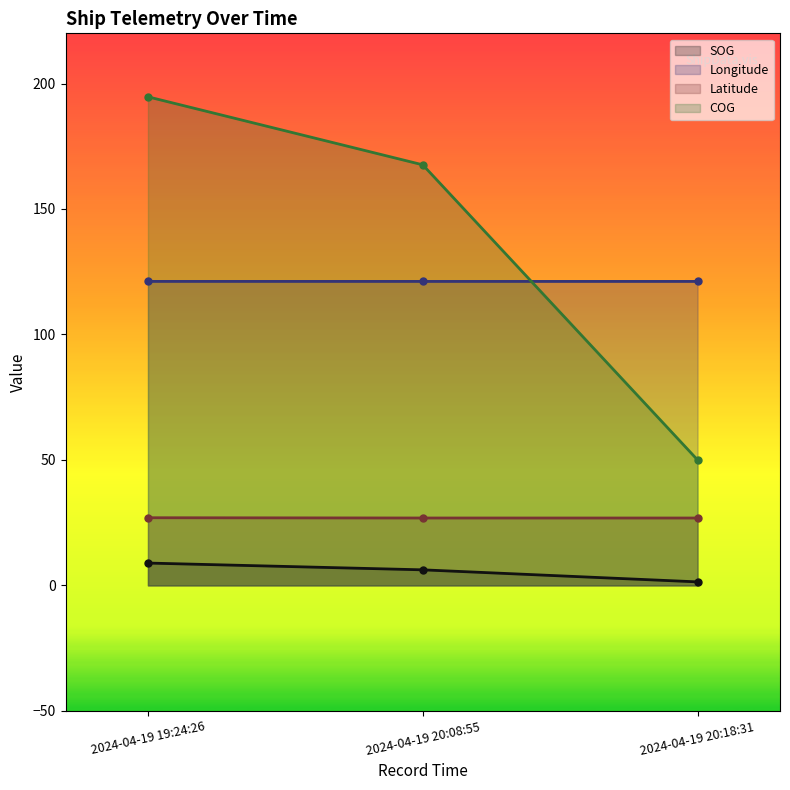

Which has a higher value, 2024-04-19 19:24:26 or 2024-04-19 20:08:55?

2024-04-19 19:24:26